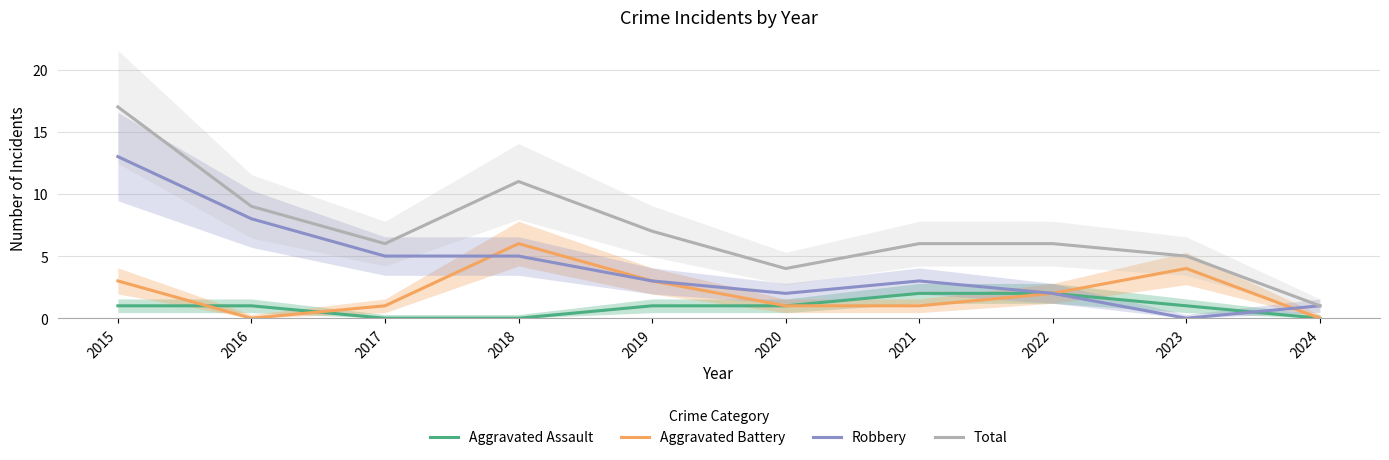

How many values in Aggravated Assault are above zero?

7